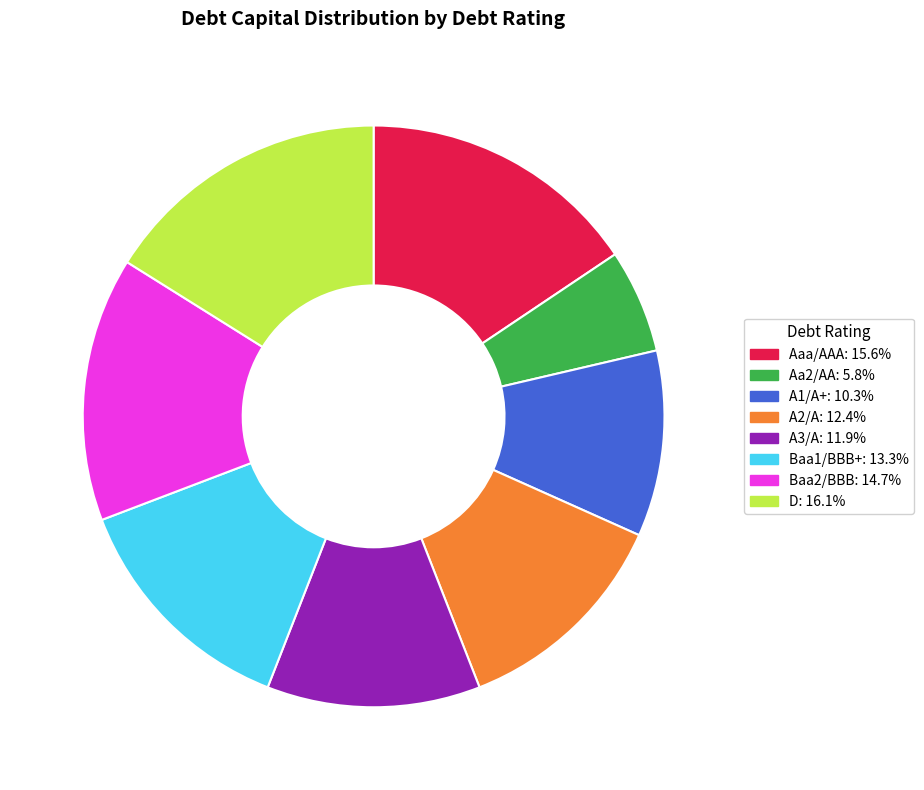

Is there any slice that represents more than half of the pie?

No